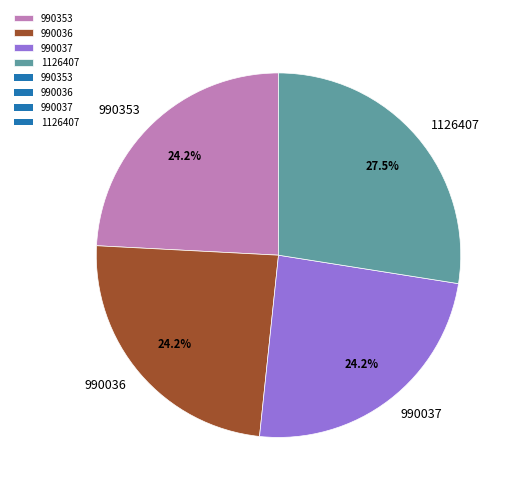

What portion of the pie excludes 990036?

75.8%